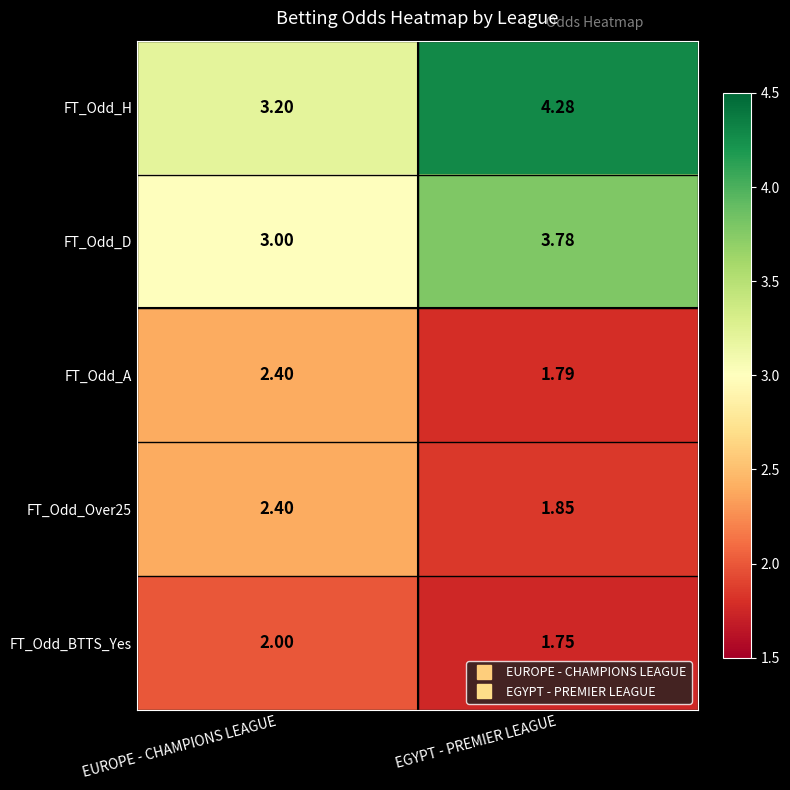

At which label is FT_Odd_D closest to 3?

EUROPE - CHAMPIONS LEAGUE